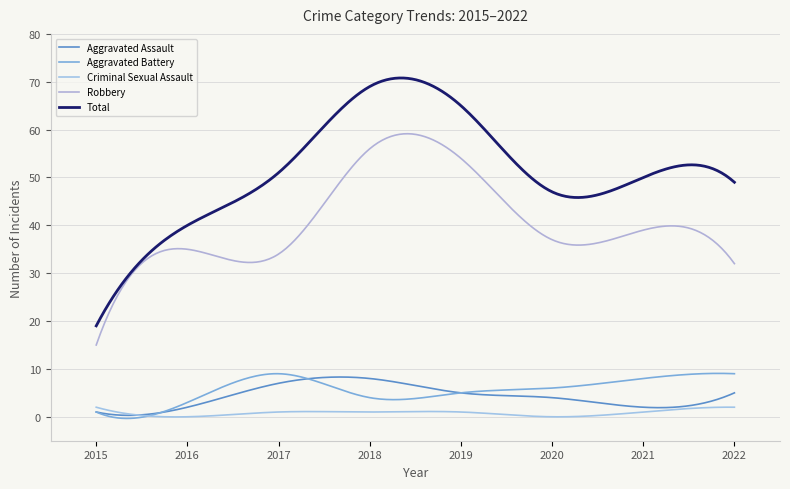

True or false: Total and Criminal Sexual Assault cross at least once.

False